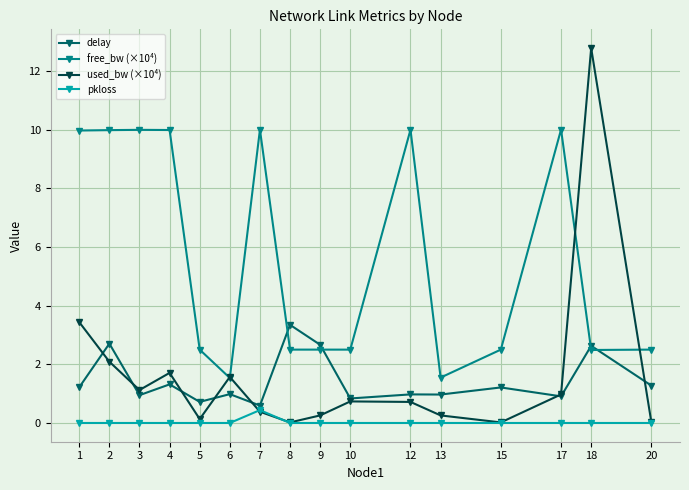

Which series has the widest spread of values?

used_bw (×10⁴)